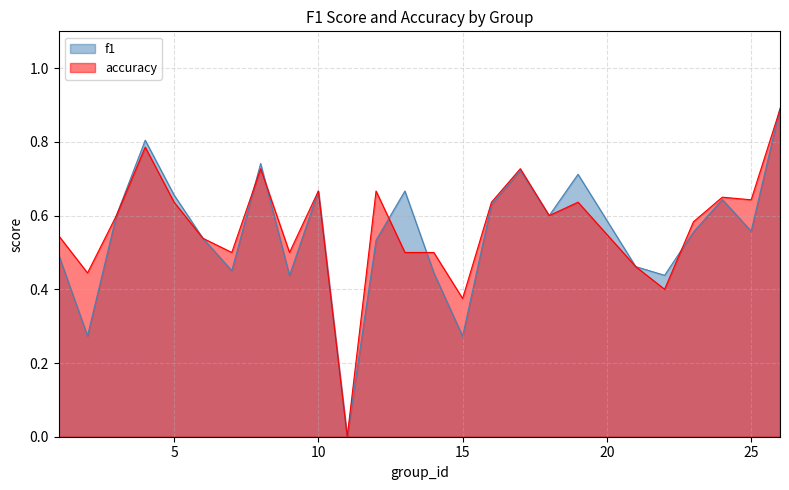

What are all the series names shown in the legend?

f1, accuracy